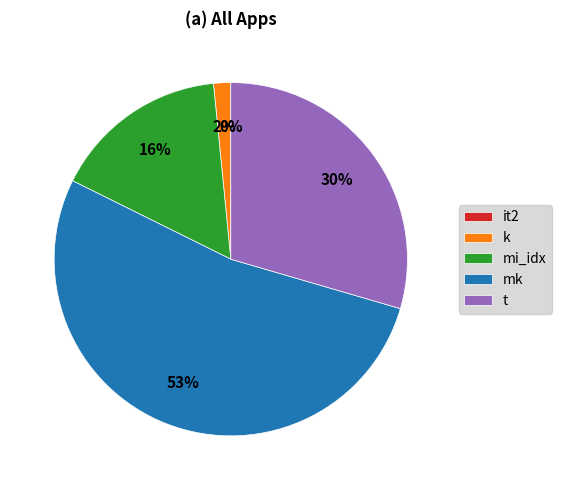

Is there any slice that represents more than half of the pie?

Yes